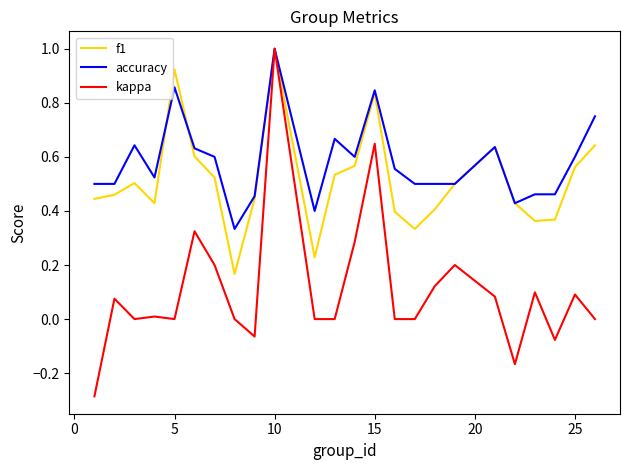

Which series has the largest total across all categories?

accuracy